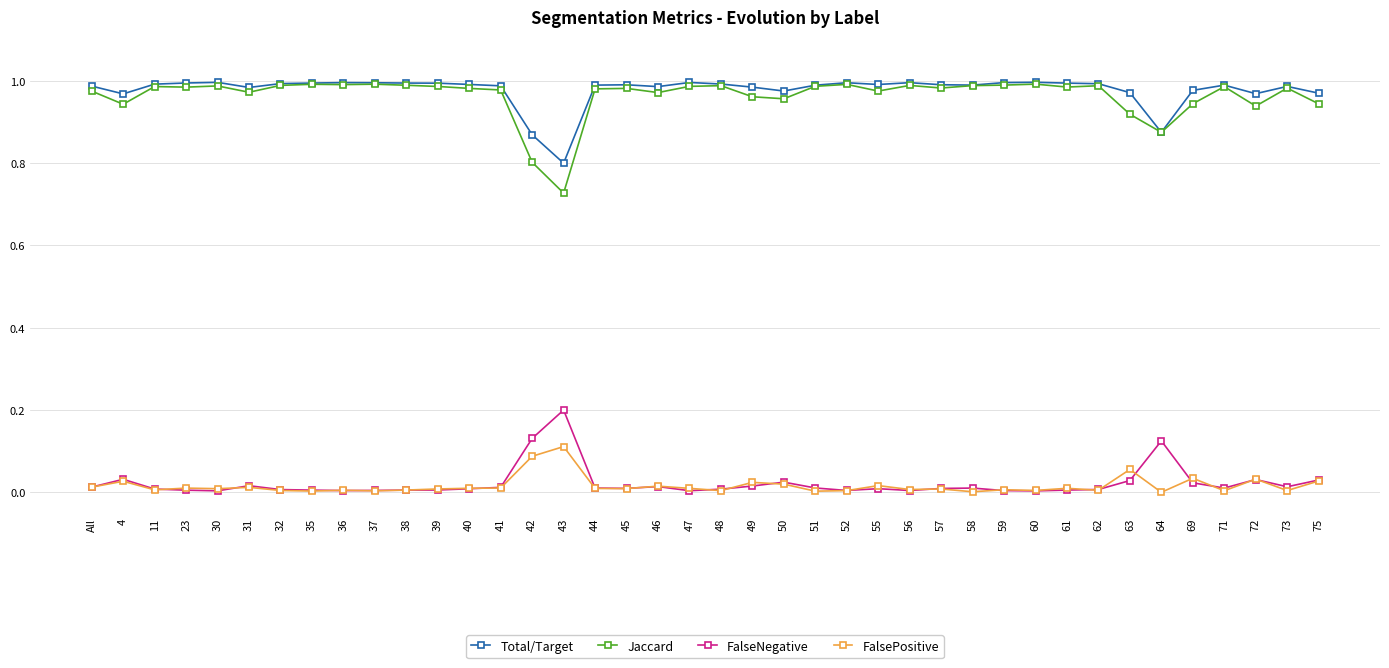

True or false: Jaccard has a value of 1.0 at 44.

True